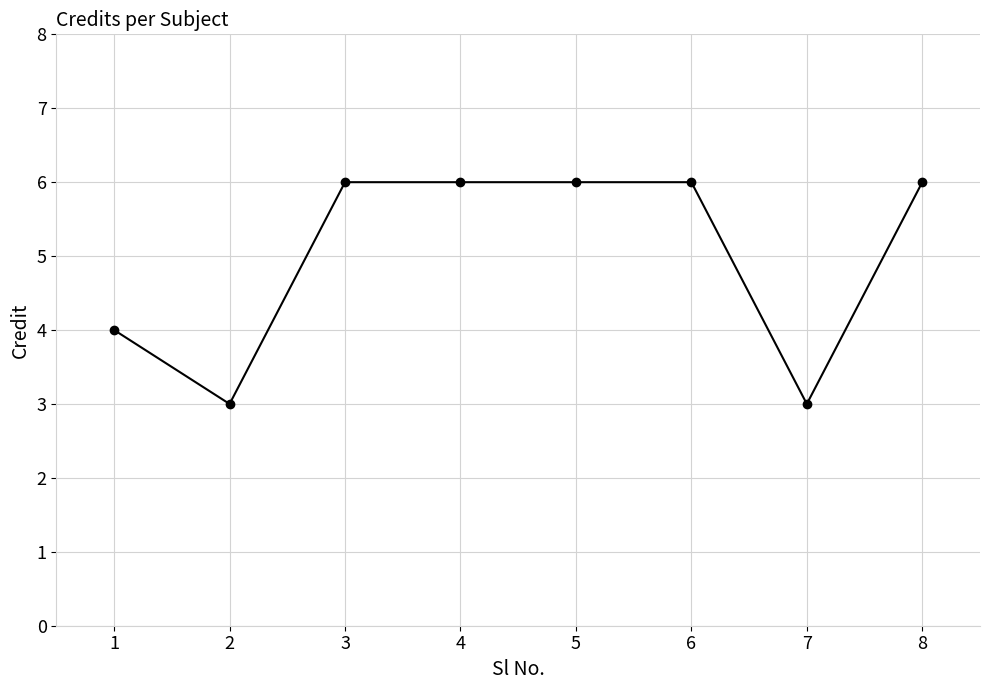

How many series are shown in this chart?

1